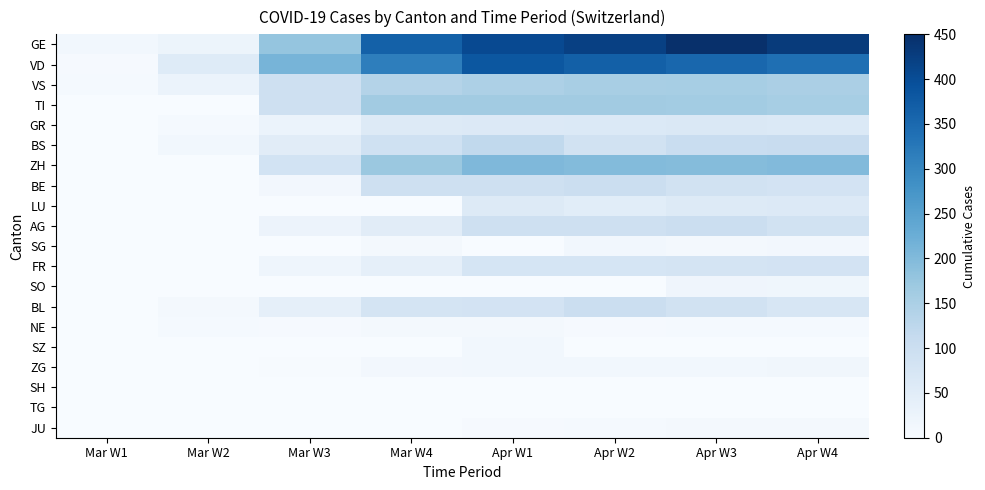

How many data points does each series have?

8